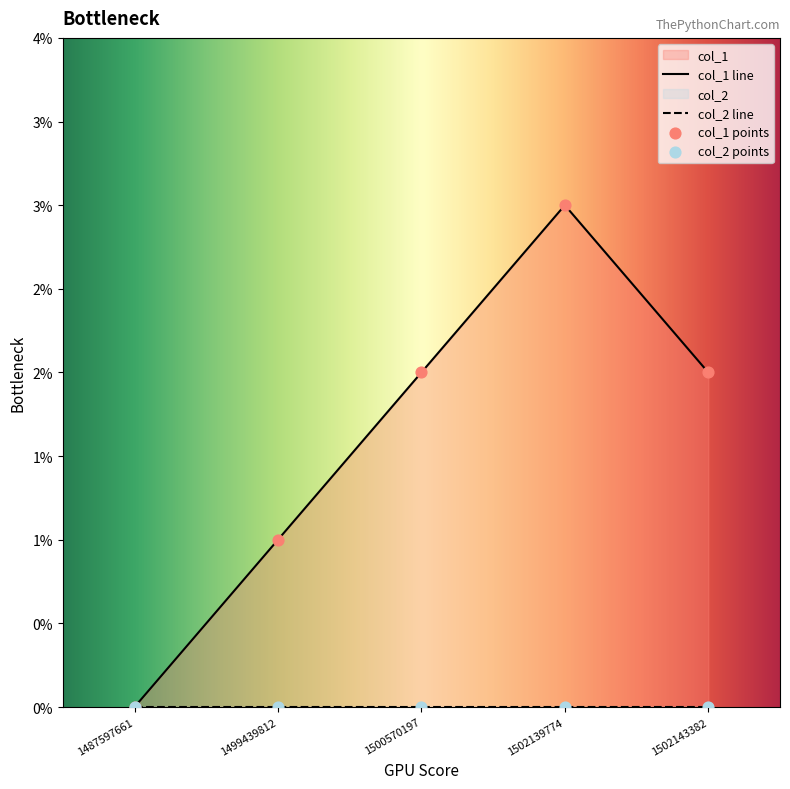

Which has a higher value, 1502139774 or 1487597661?

1502139774